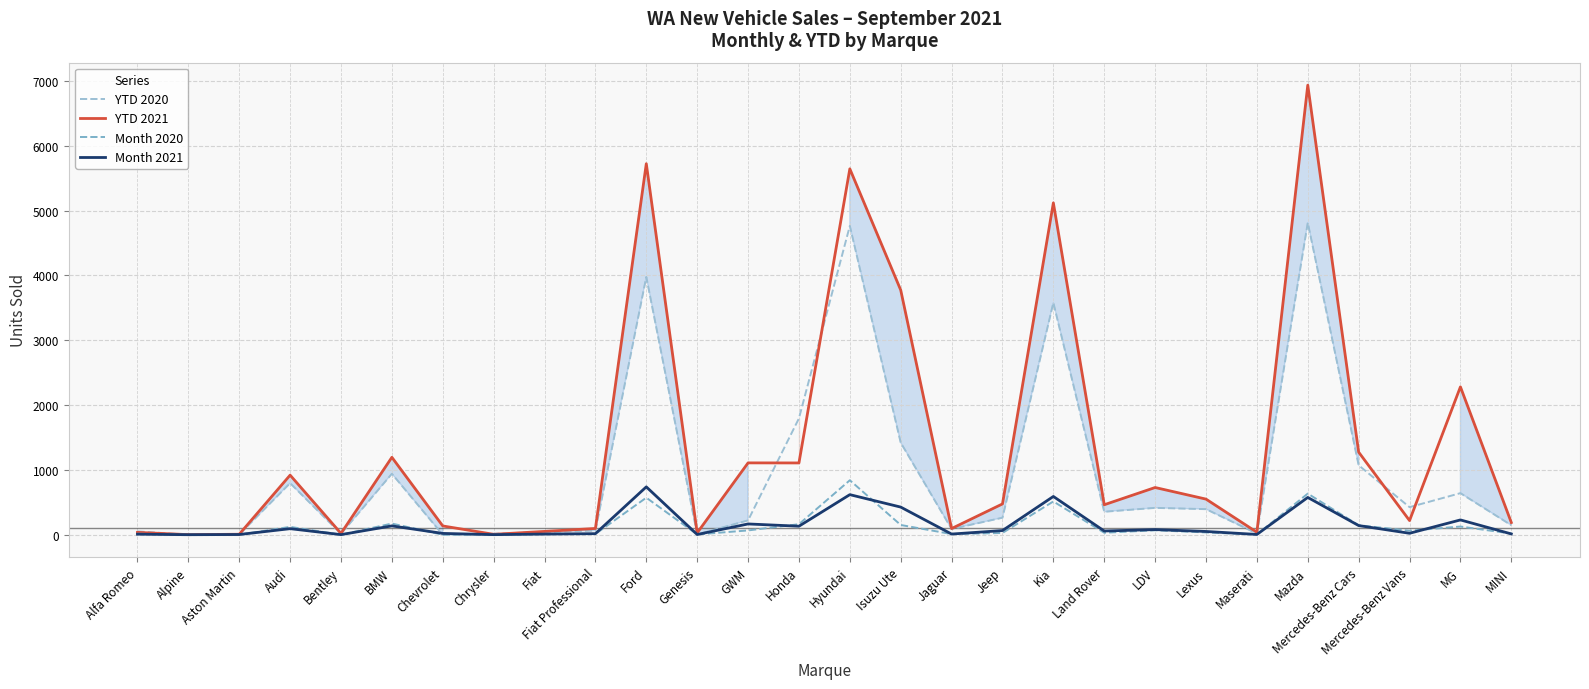

Where do Month 2020 and Month 2021 first cross each other?

Aston Martin and Audi